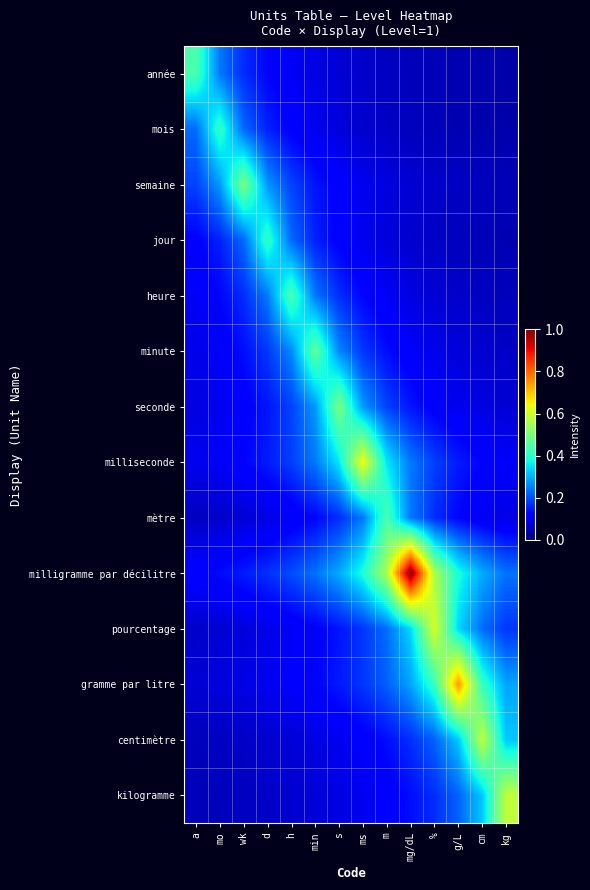

List the series in order of their peak value, highest first.

milligramme par décilitre, gramme par litre, milliseconde, pourcentage, centimètre, kilogramme, semaine, seconde, minute, année, heure, mètre, mois, jour